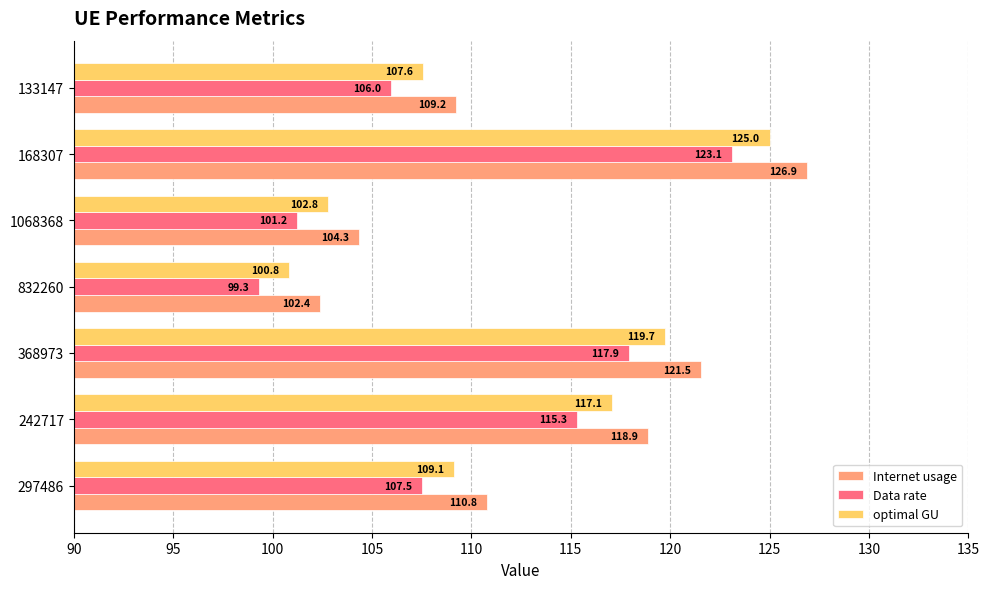

Rank the categories by Data rate value from highest to lowest.

168307, 368973, 242717, 297486, 133147, 1068368, 832260